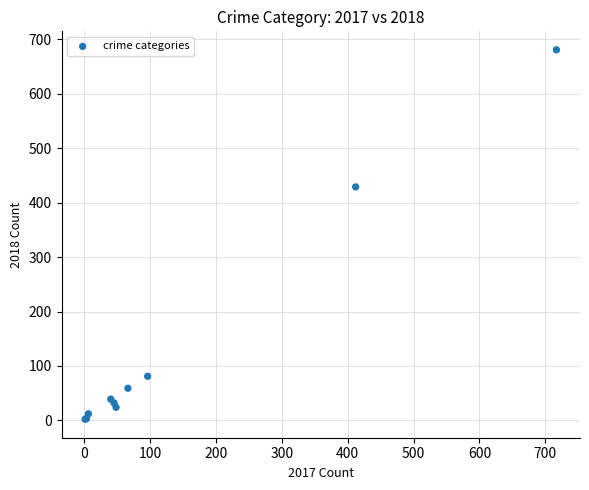

What Y value in the scatter plot is closest to 341?

429